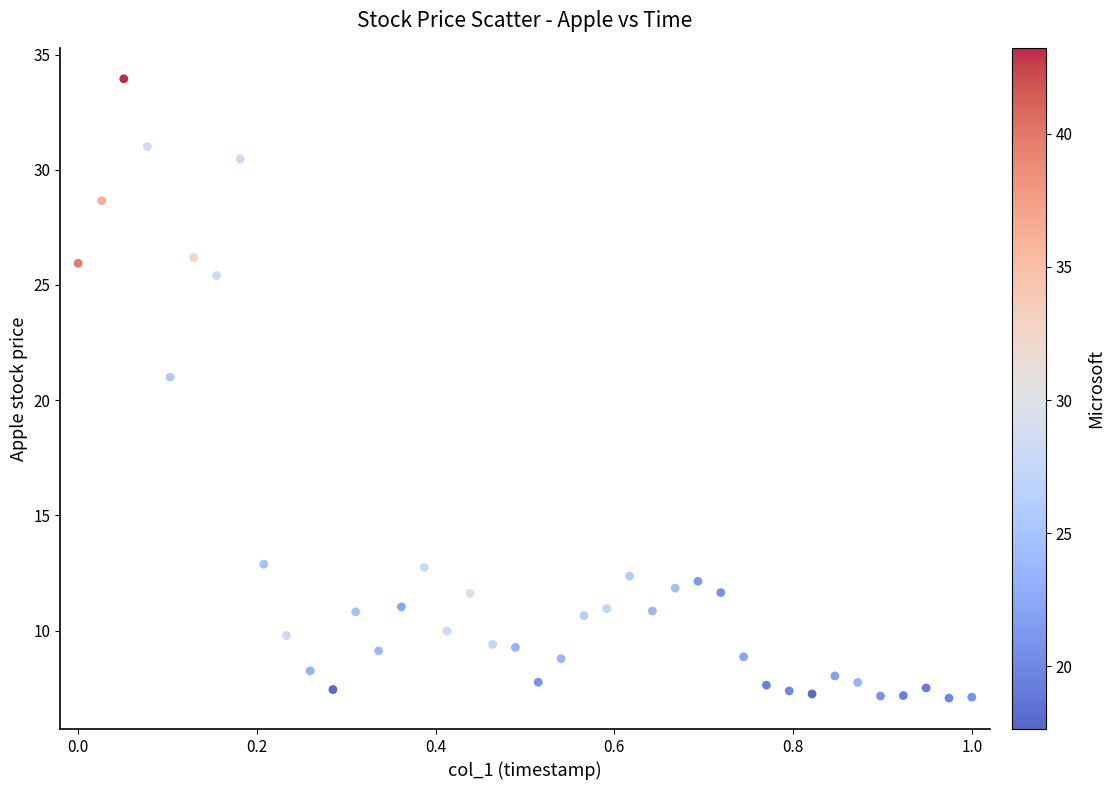

What is the range of Y values (max minus min)?

26.9